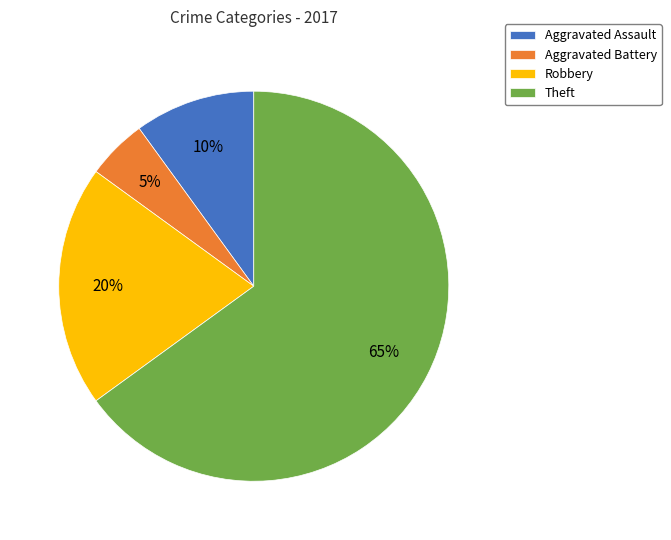

How many segments does this pie chart have?

4